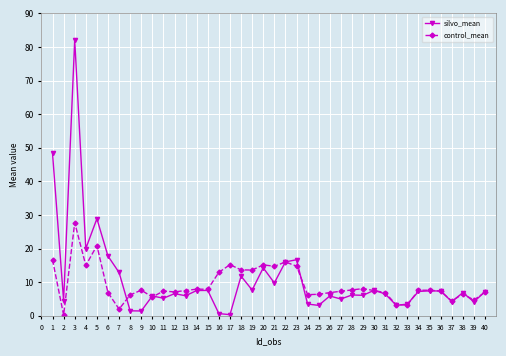

What is the greatest value displayed?

82.1